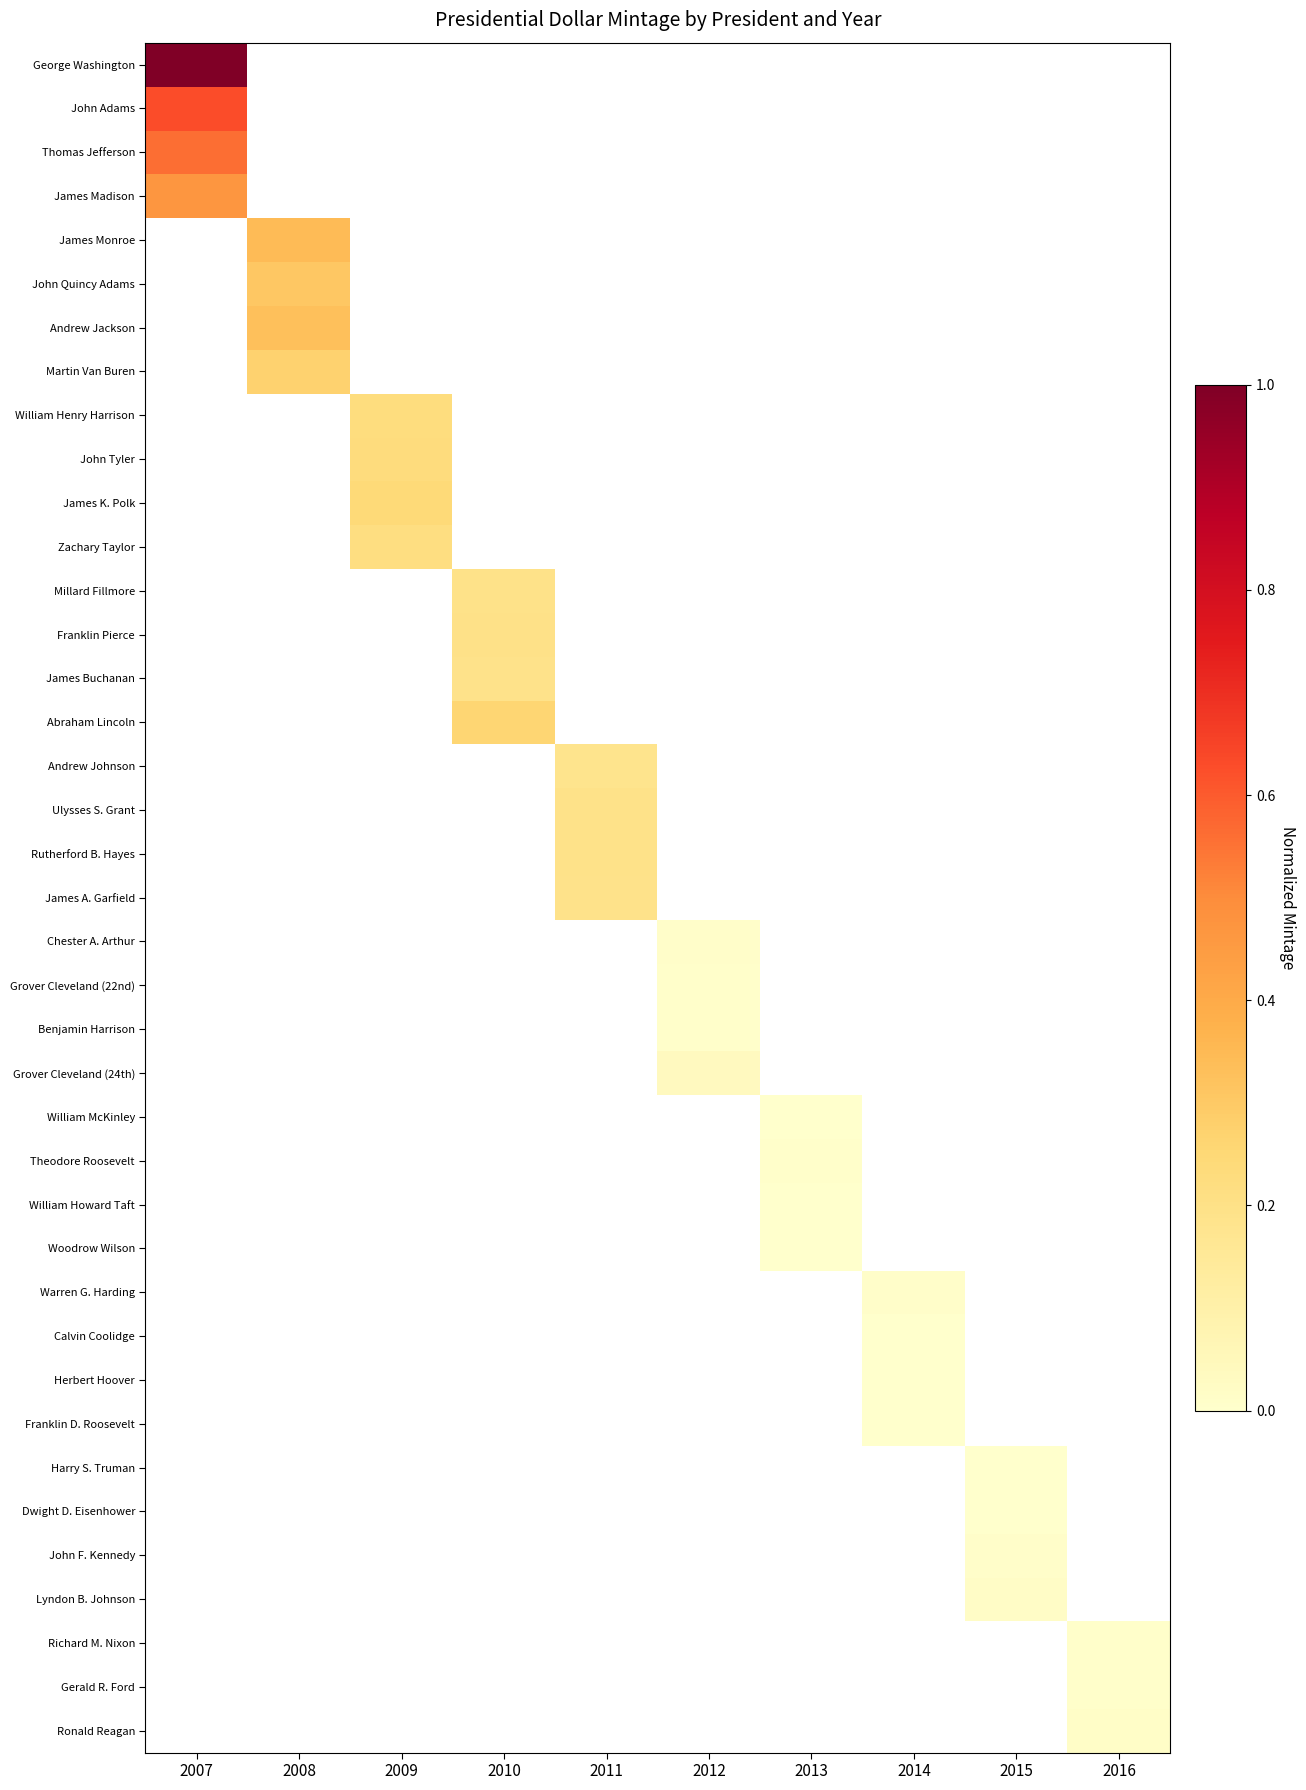

What is the highest value of the John Adams series?

0.6